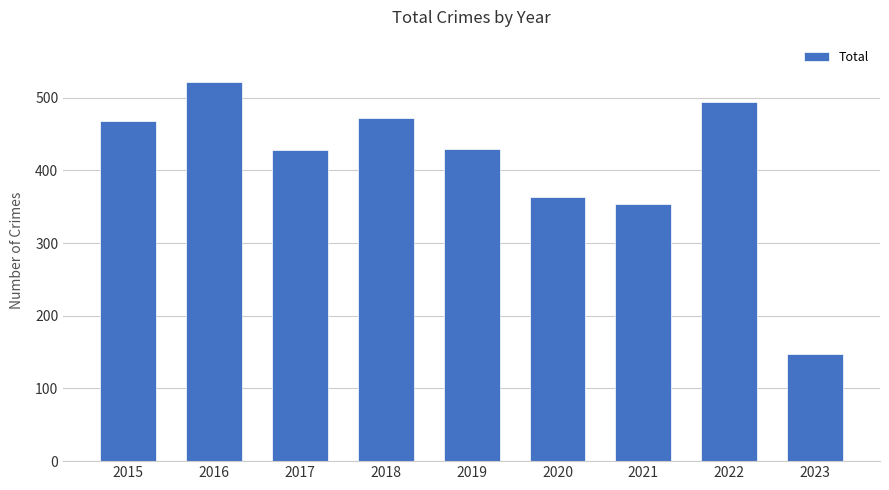

Which category has the lowest value across all series?

2023